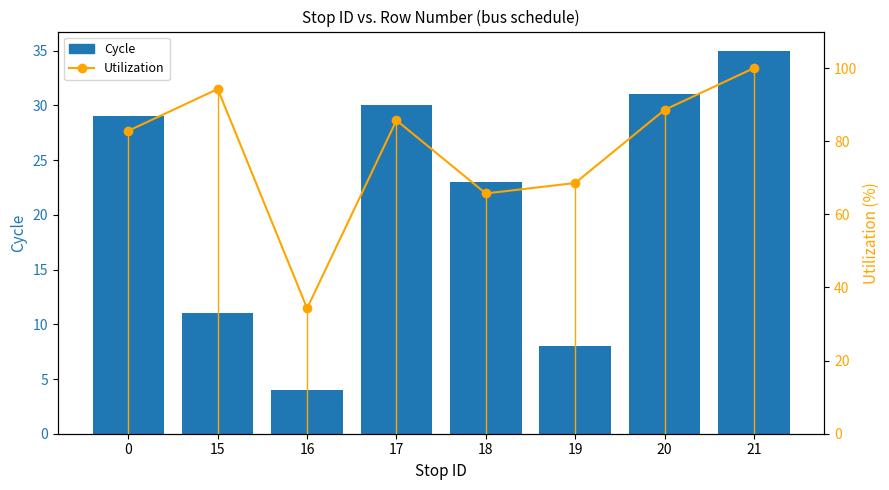

Is it true that Cycle equals 8.5 at 18?

False